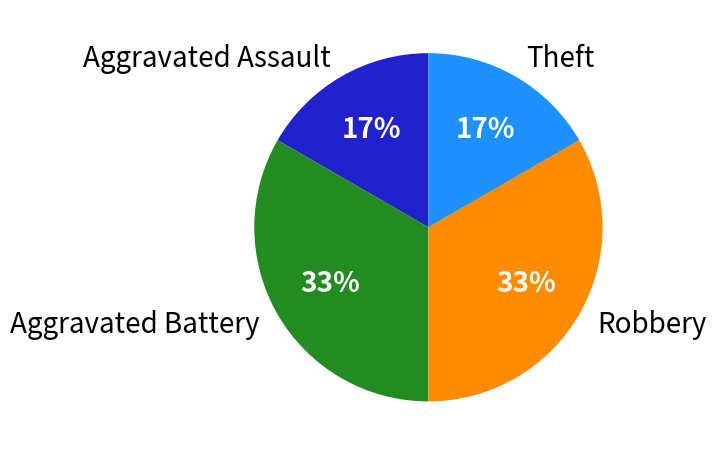

What percentage is the Aggravated Assault slice, to the nearest percent?

17%